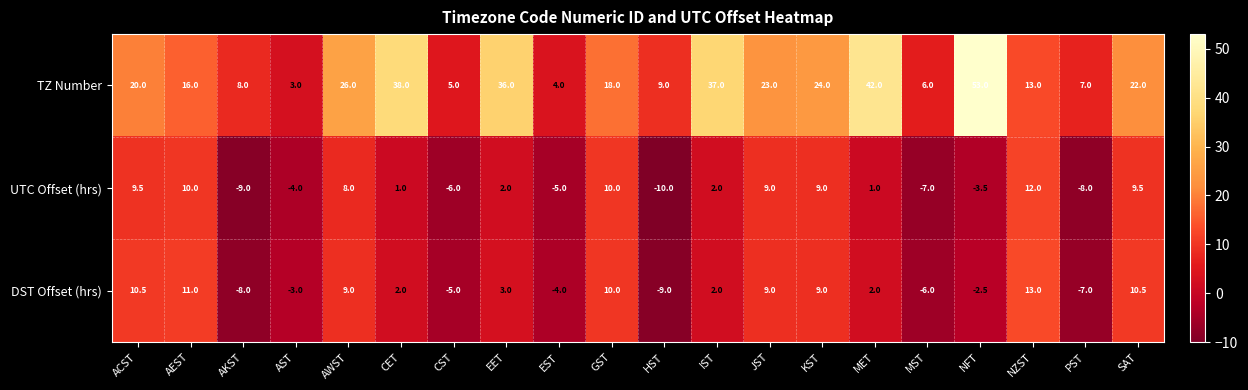

Which series has the largest range (max minus min)?

TZ Number